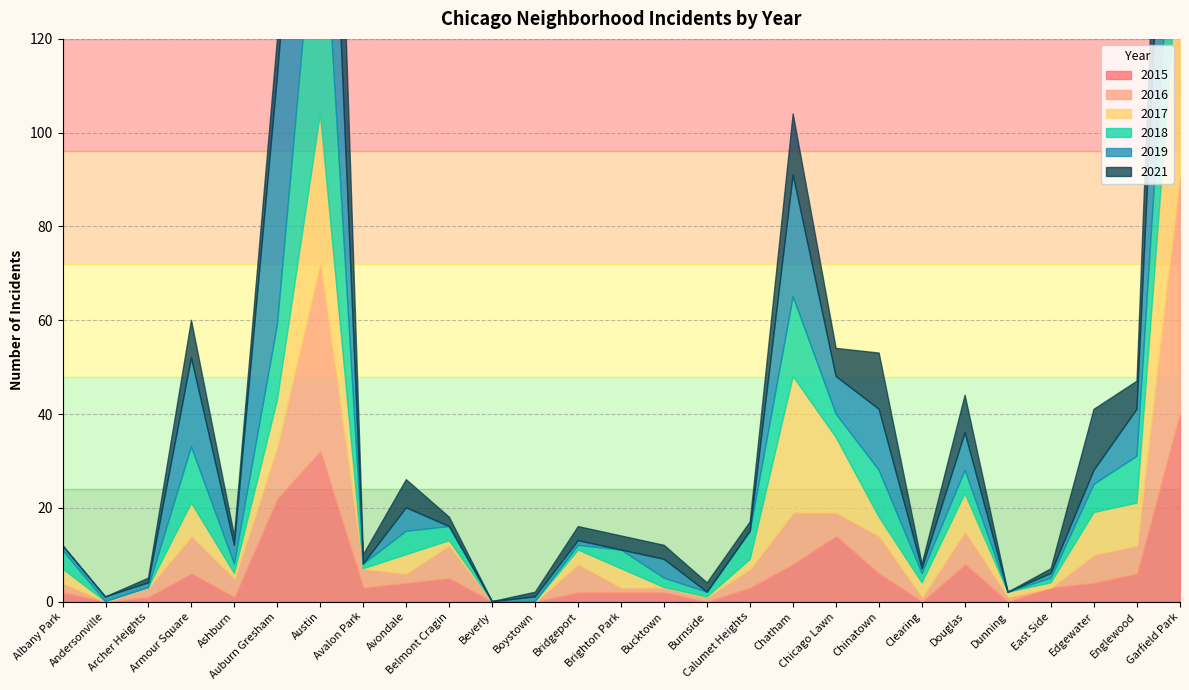

How many times do 2019 and 2017 cross each other?

7